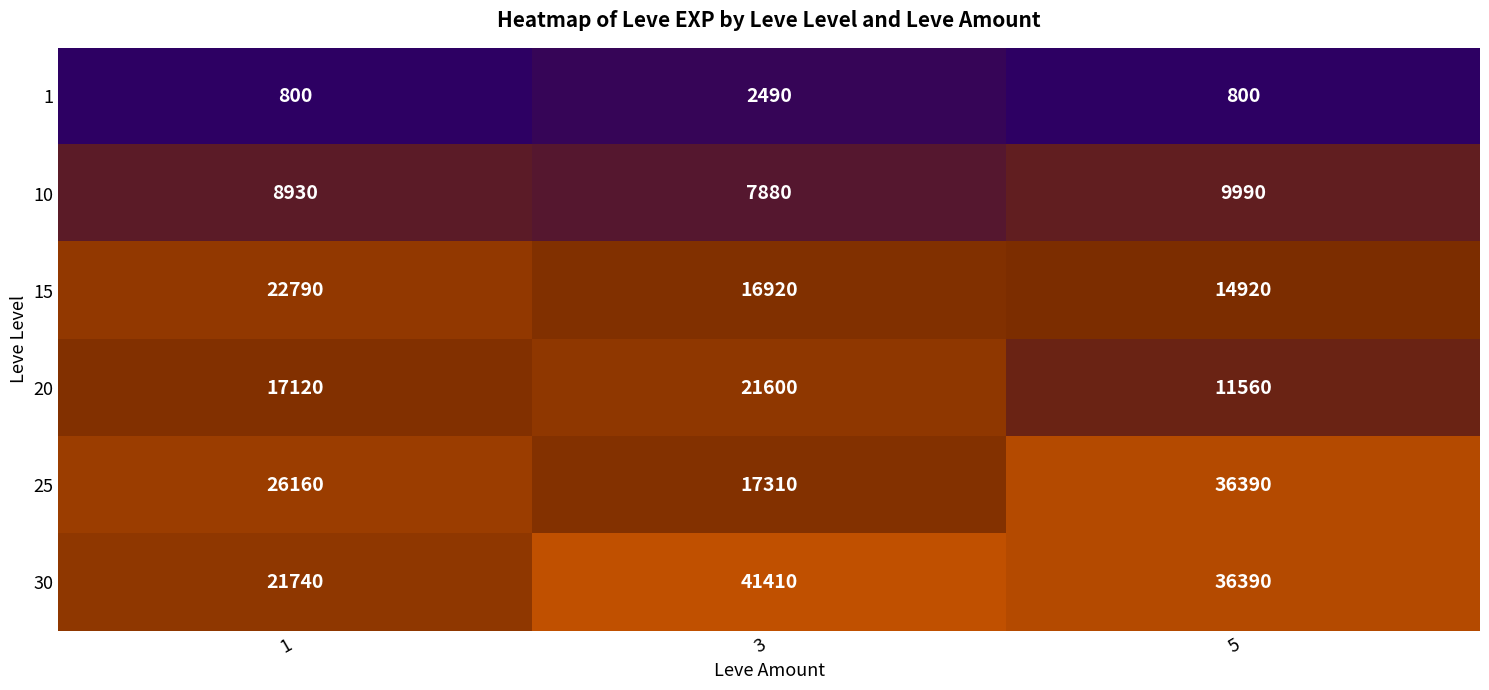

What is the spread (max minus min) of values at 5?

35590